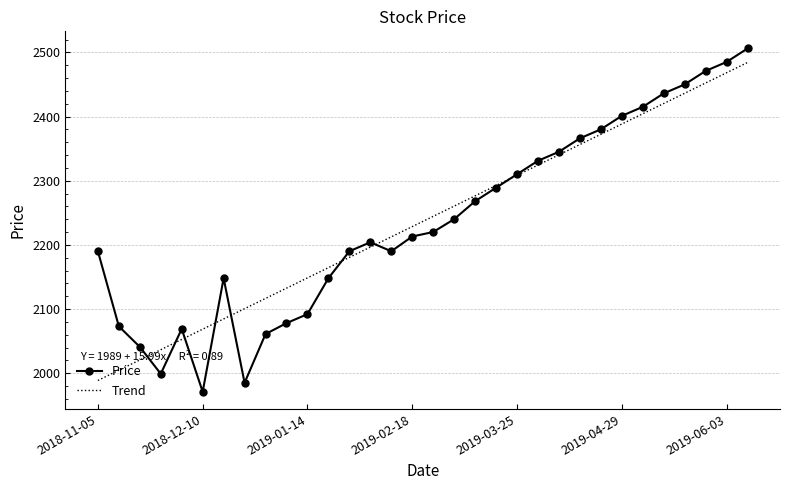

Which series has the widest spread of values?

Price